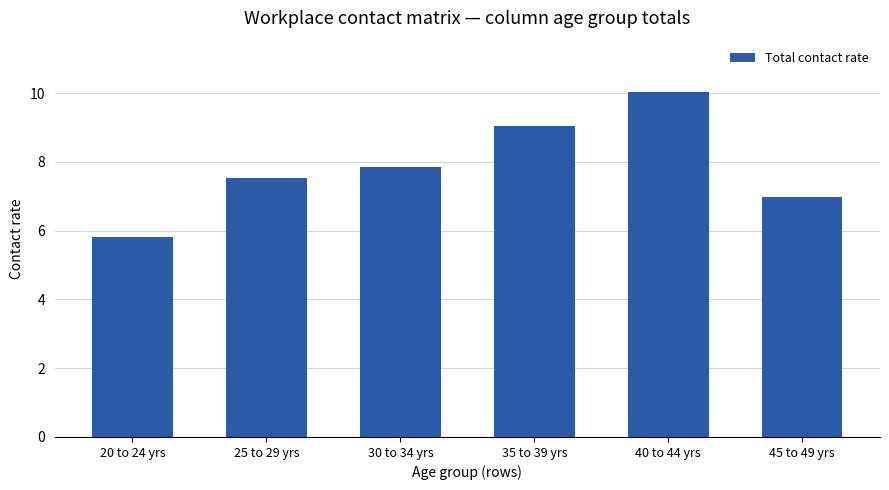

Reading right to left, extract all data points from this chart.

7.0	10.0	9.1	7.9	7.5	5.8